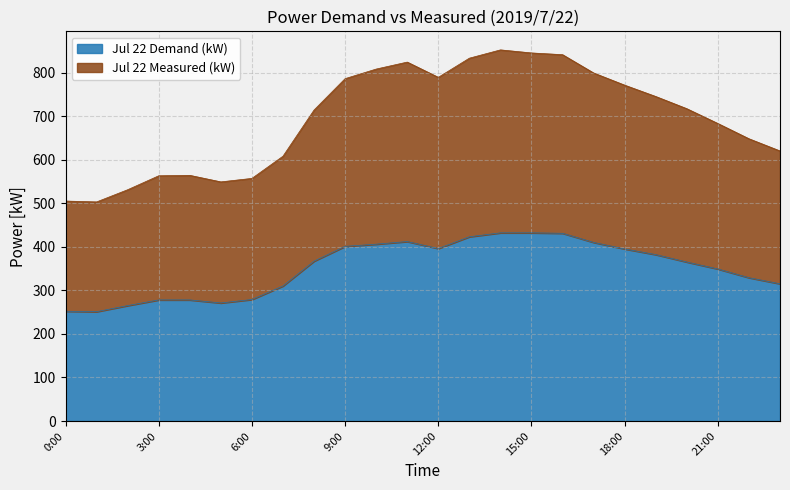

True or false: Jul 22 Demand (kW) has a value of 582 at 17:00.

False